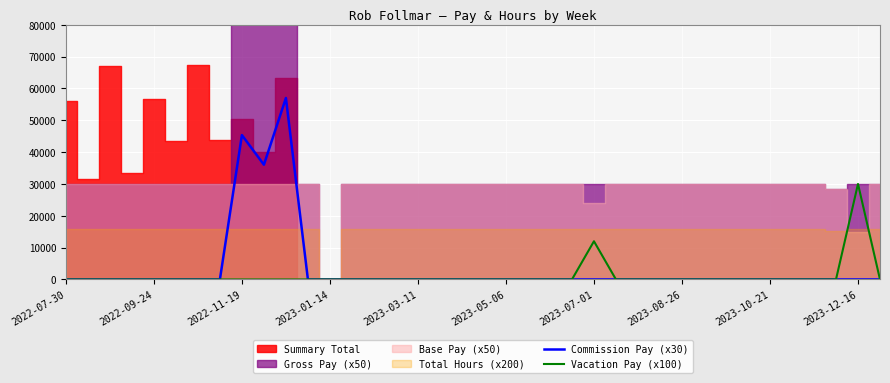

True or false: Vacation Pay (x100) and Commission Pay (x30) cross at least once.

False